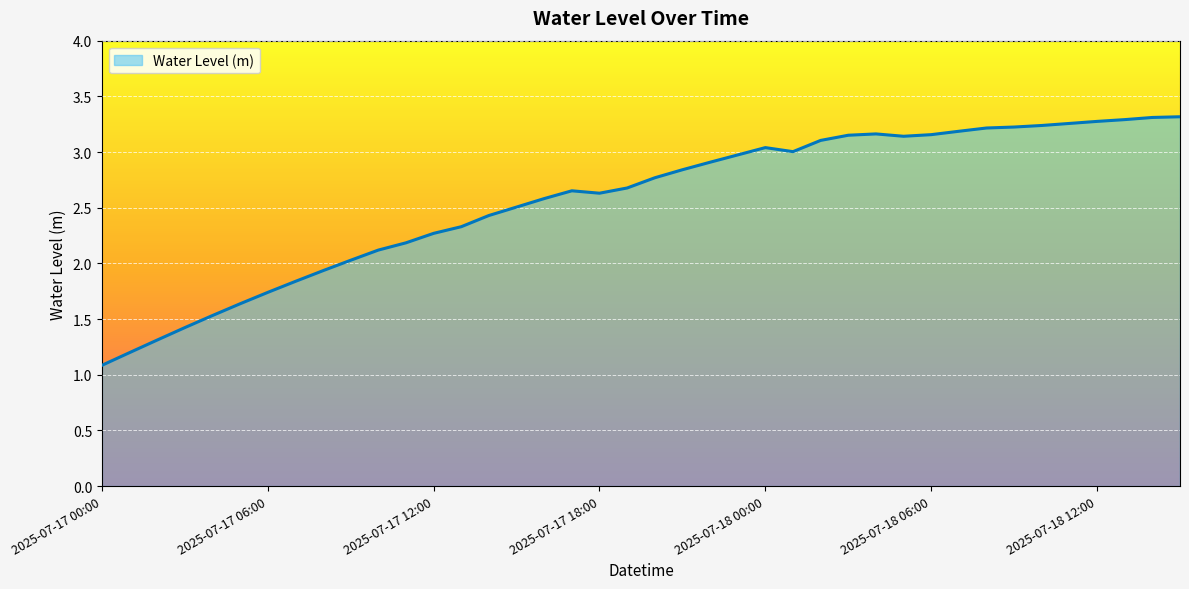

What is the sum of all values?

102.7